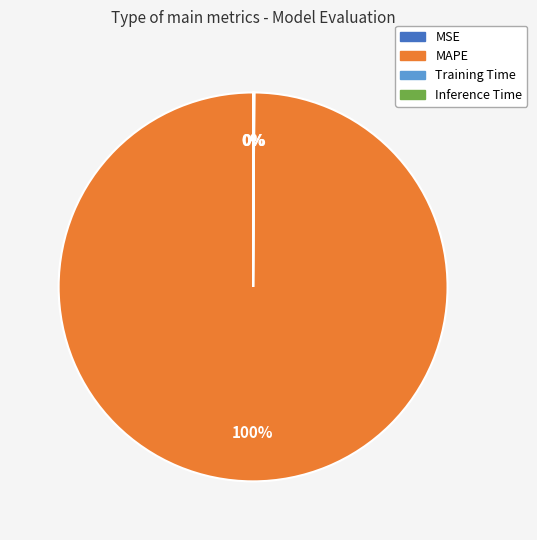

Which category accounts for the majority?

MAPE